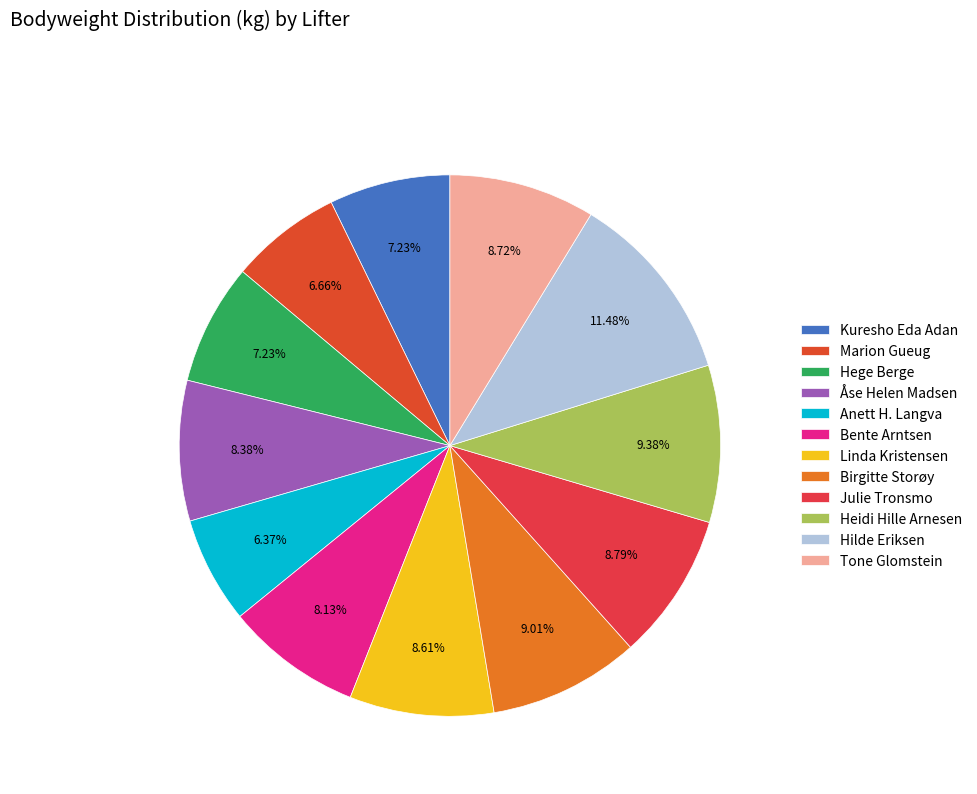

The Hege Berge slice represents 1% of the pie. True or false?

False